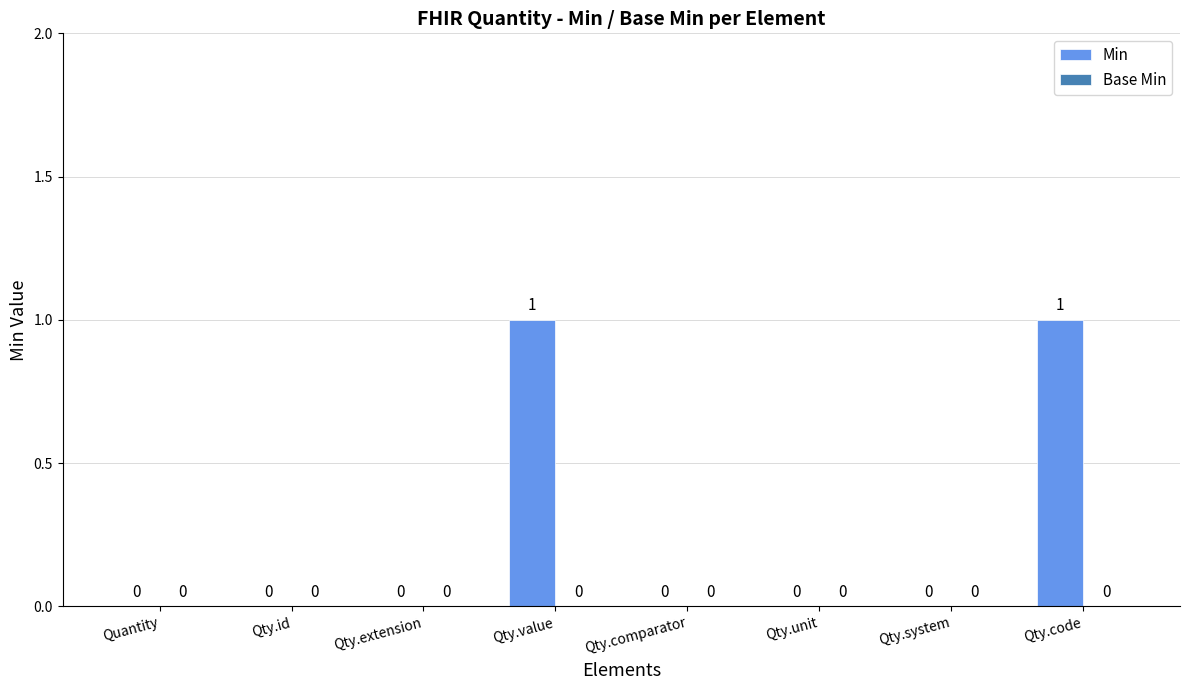

What is the change in value from Qty.id to Qty.code?

+1